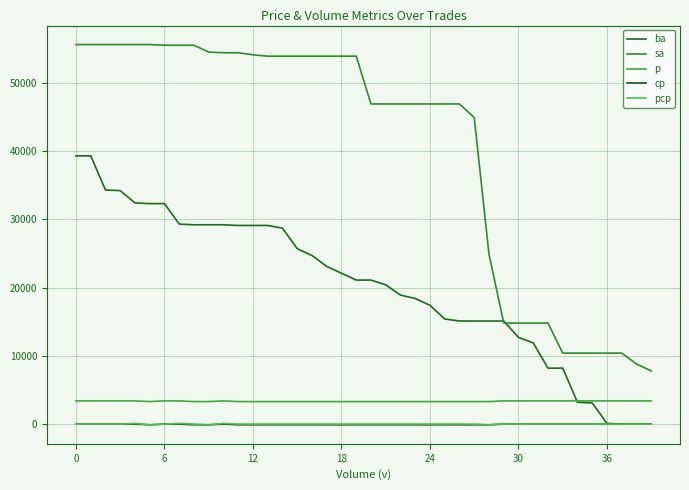

How many lines are shown in the chart?

5